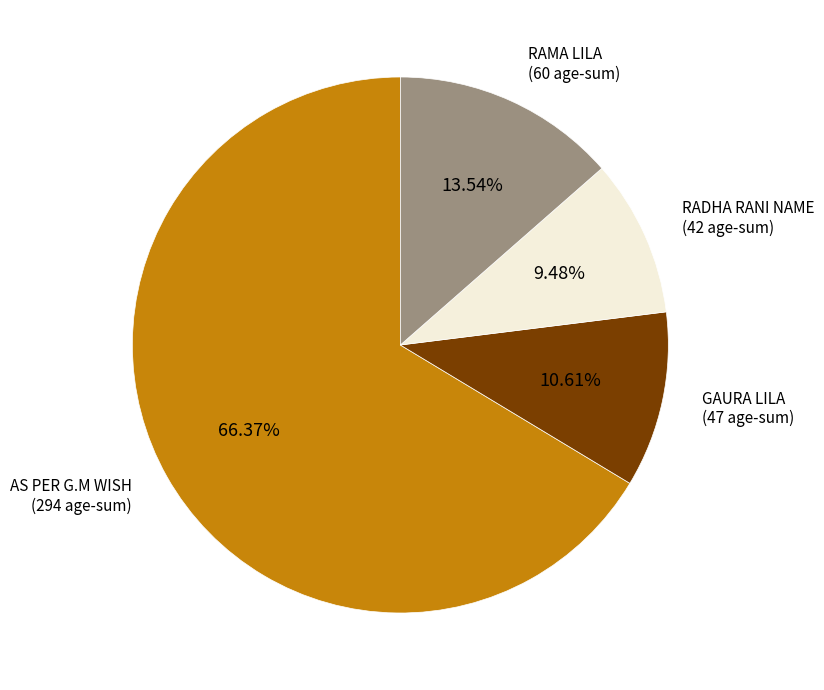

Does any single category account for the majority?

Yes